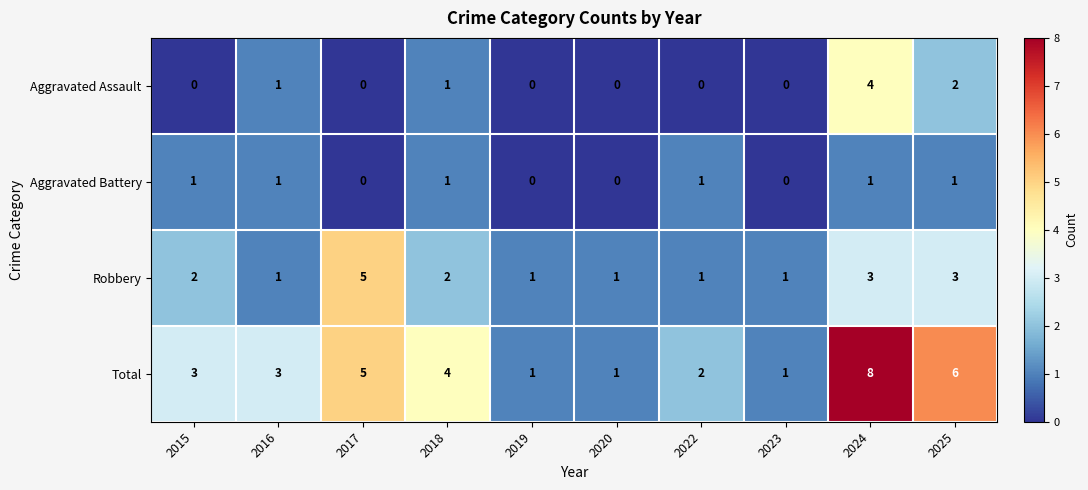

Which series has the largest total across all categories?

Total